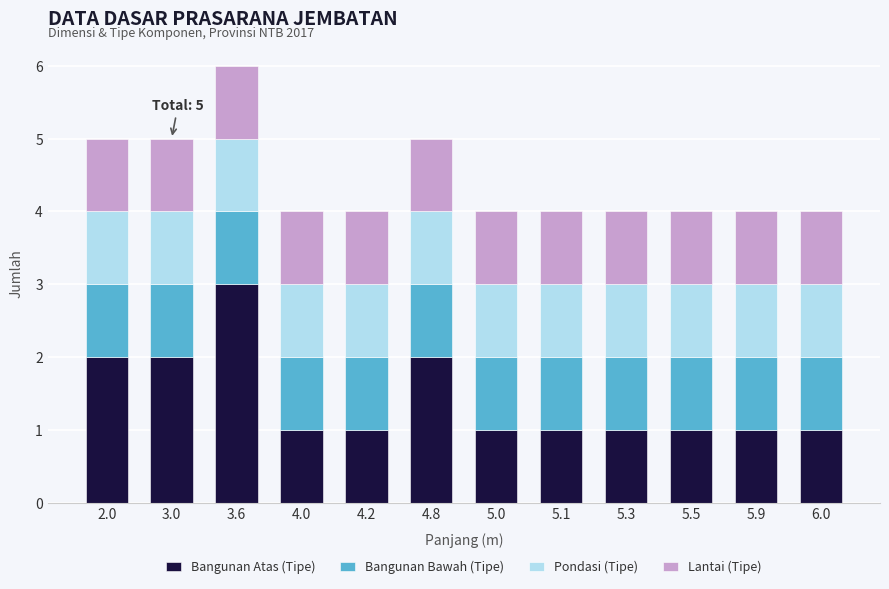

At which category is the sum across all series the highest?

3.6